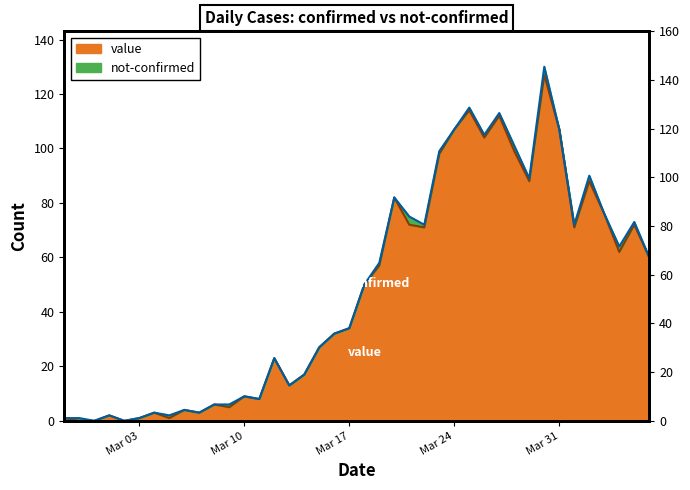

Where does the data first go above 50?

2020-03-19